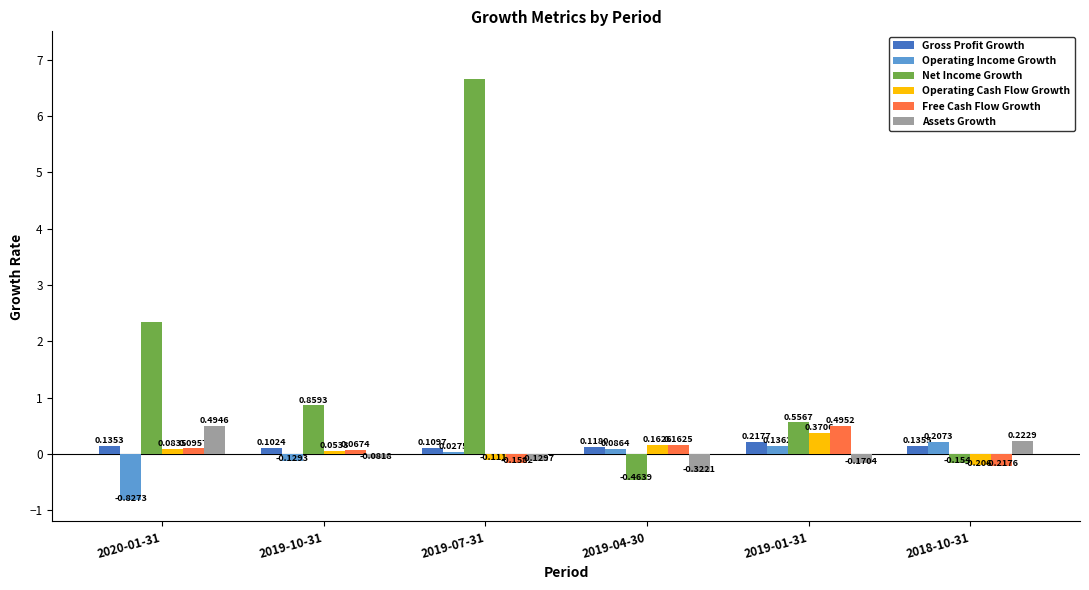

List the labels in order of Operating Cash Flow Growth value, smallest first.

2018-10-31, 2019-07-31, 2019-10-31, 2020-01-31, 2019-04-30, 2019-01-31